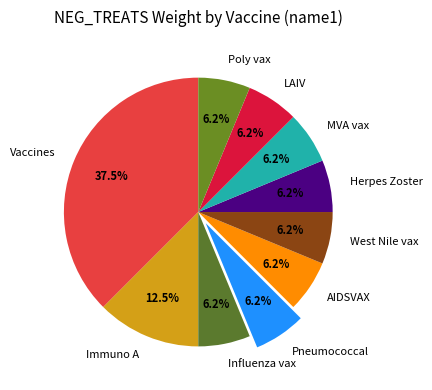

Which slice is the largest?

Vaccines